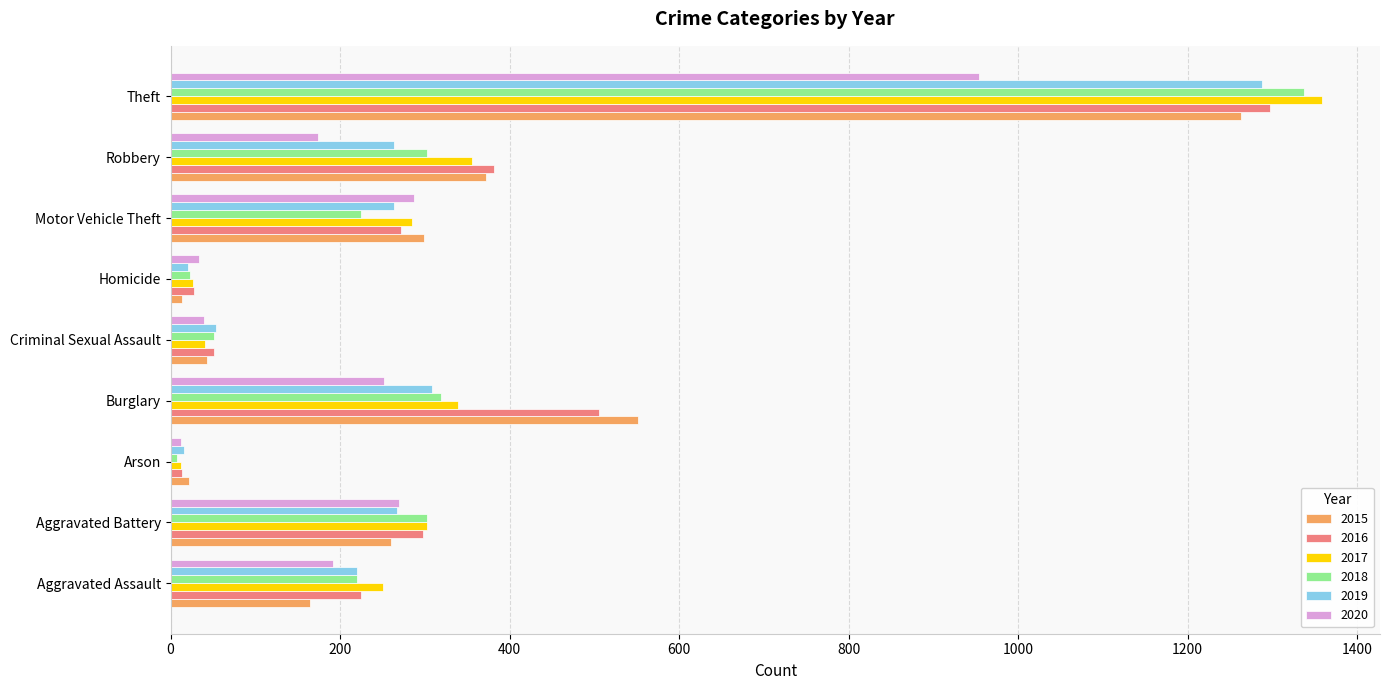

Read the 2019 value at Aggravated Battery.

267